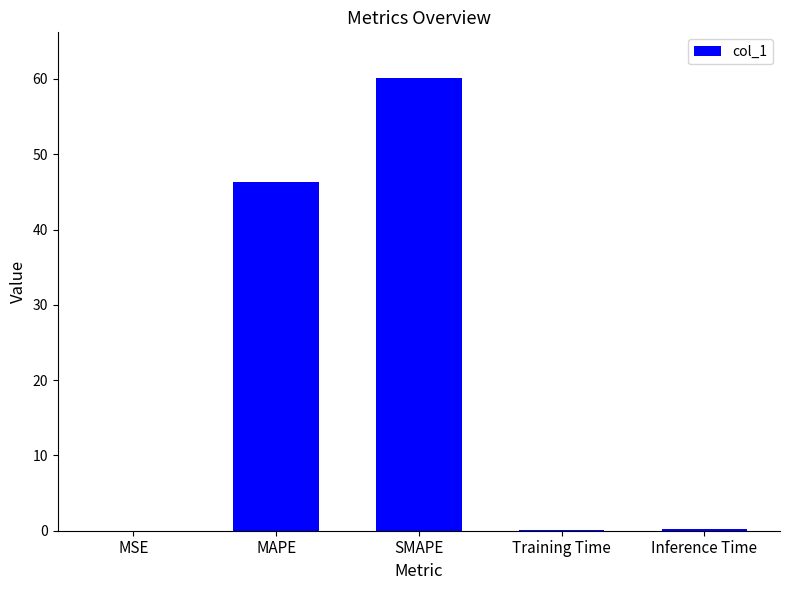

What is the ratio of the value at SMAPE to the value at MAPE?

1.3